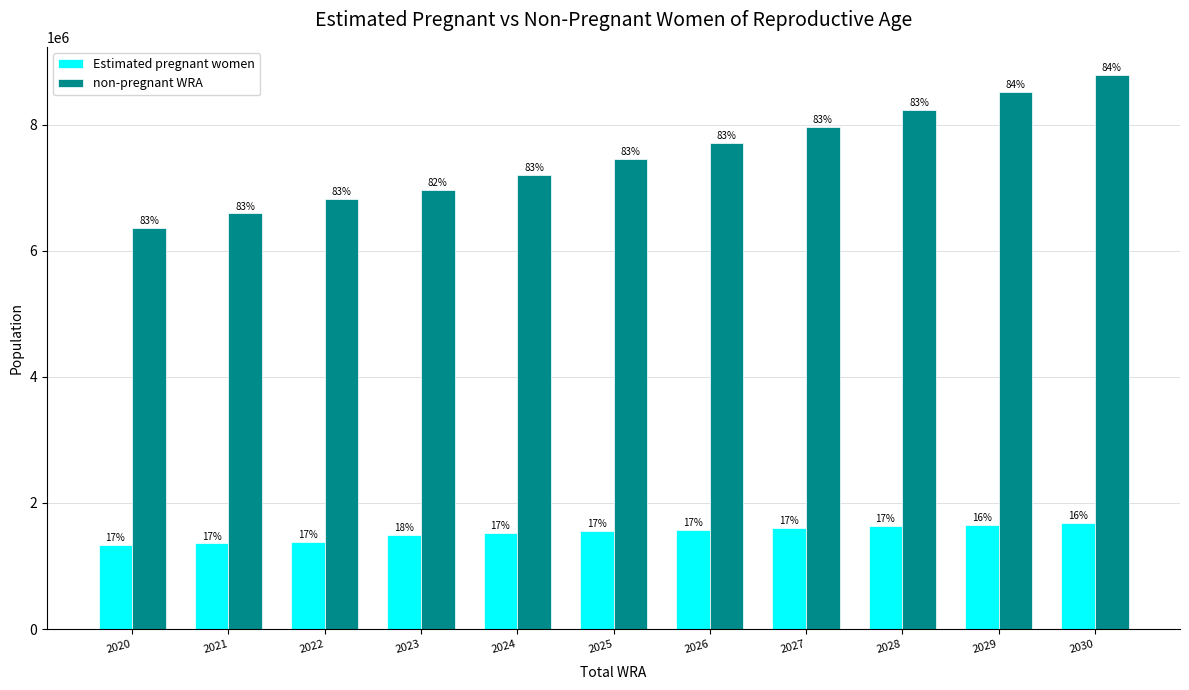

What is the value of the Estimated pregnant women bar at the 8th from the left?

1604463.9